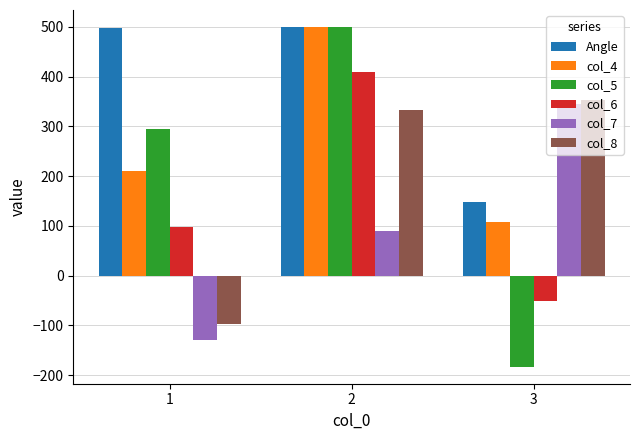

Is it true that col_5 equals 499.6 at 2?

True